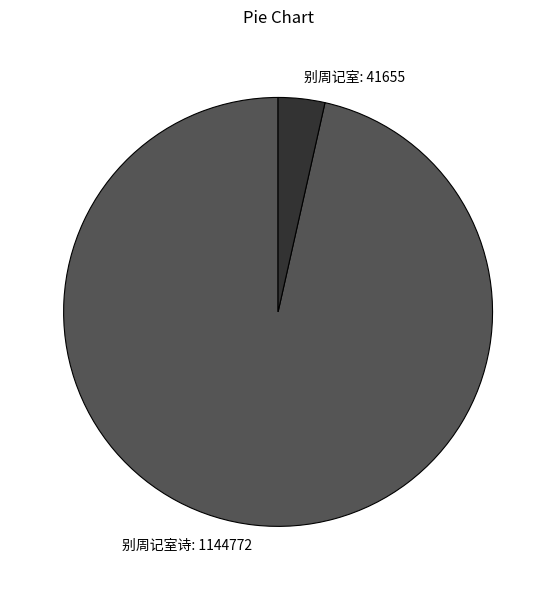

Does any single category account for the majority?

Yes